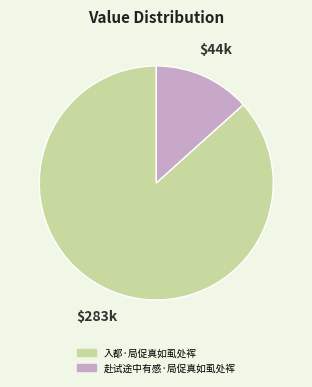

Is there any slice that represents more than half of the pie?

Yes